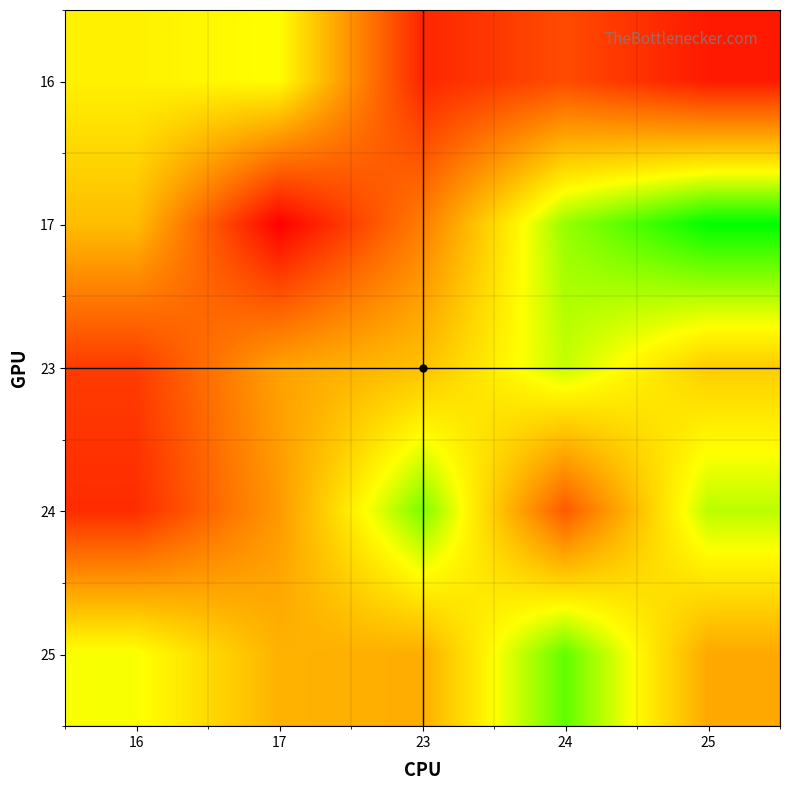

What is the spread (max minus min) of values at 24?

158133792